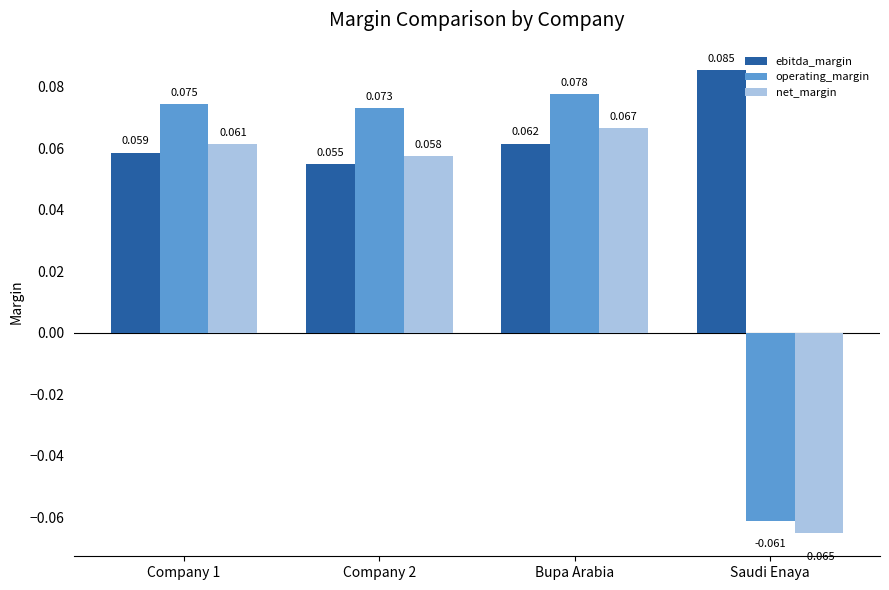

At which label does net_margin reach its peak?

Bupa Arabia